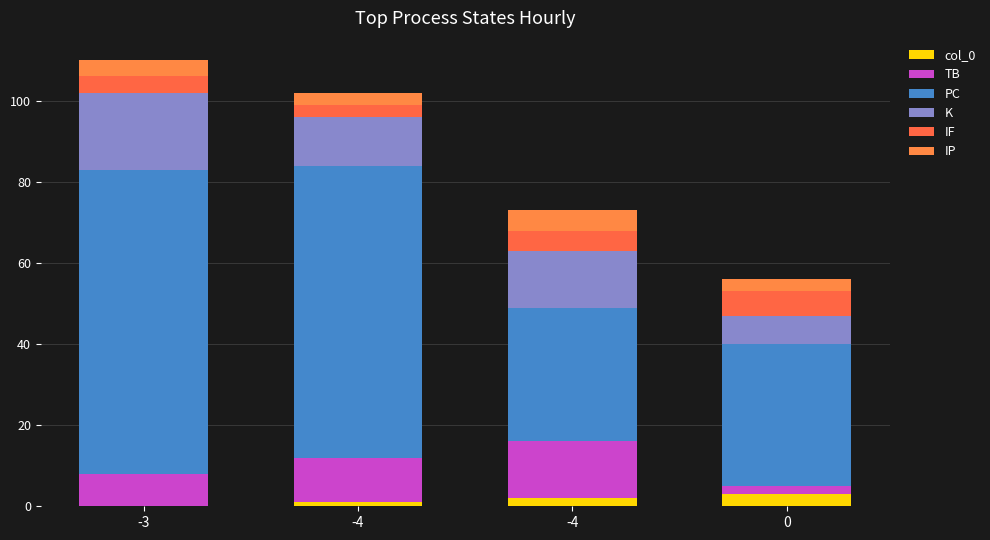

What is the total value across all series at -3?

110